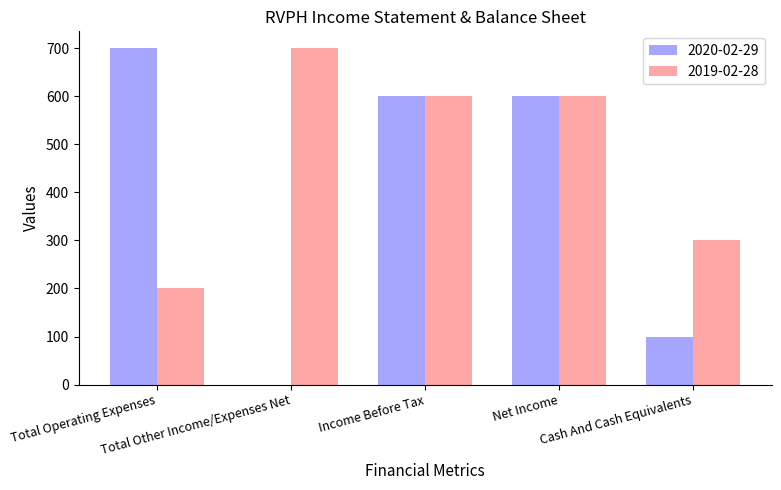

What are all the series names shown in the legend?

2020-02-29, 2019-02-28